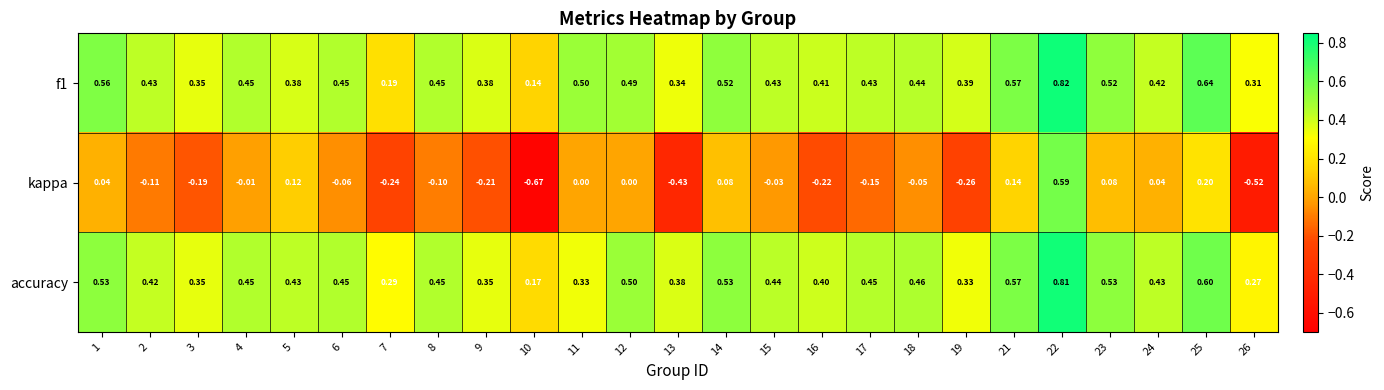

Rank the series by their maximum value, from highest to lowest.

f1, accuracy, kappa